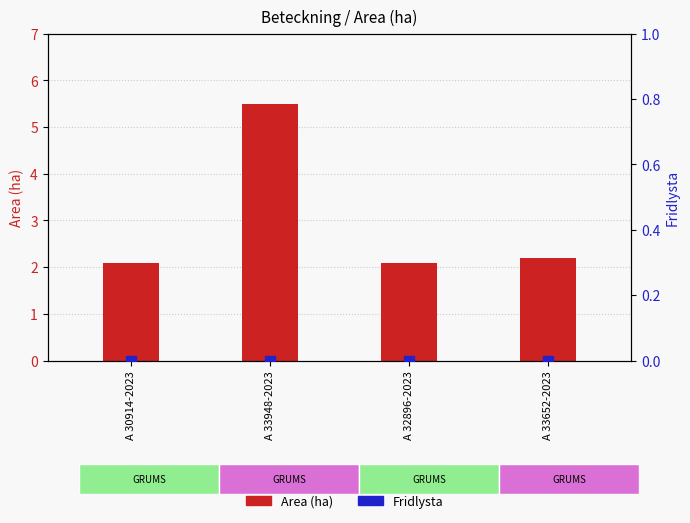

At how many categories does at least one series exceed 2?

4